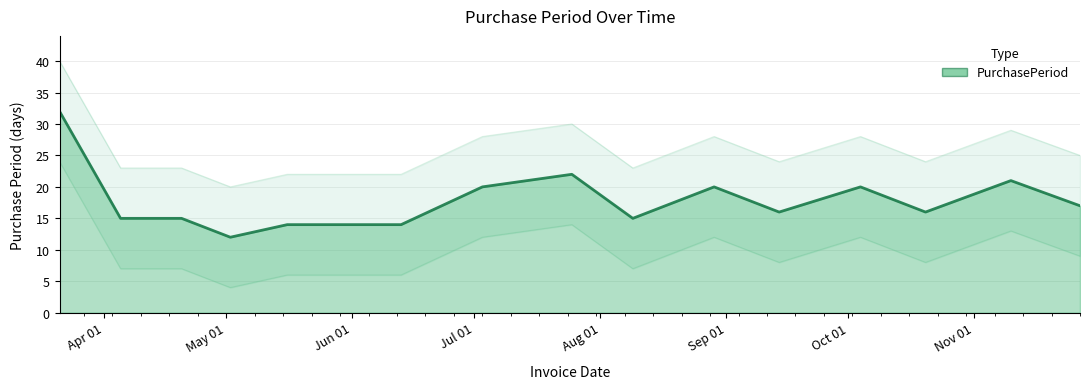

Does the chart have visible grid lines?

Yes